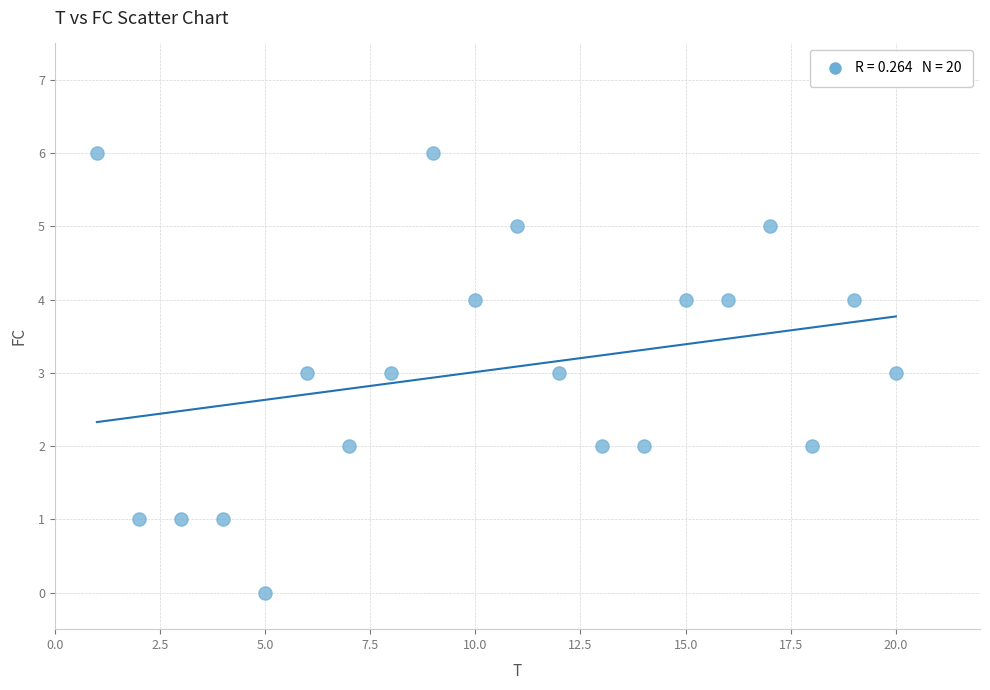

What is the range of Y values (max minus min)?

6